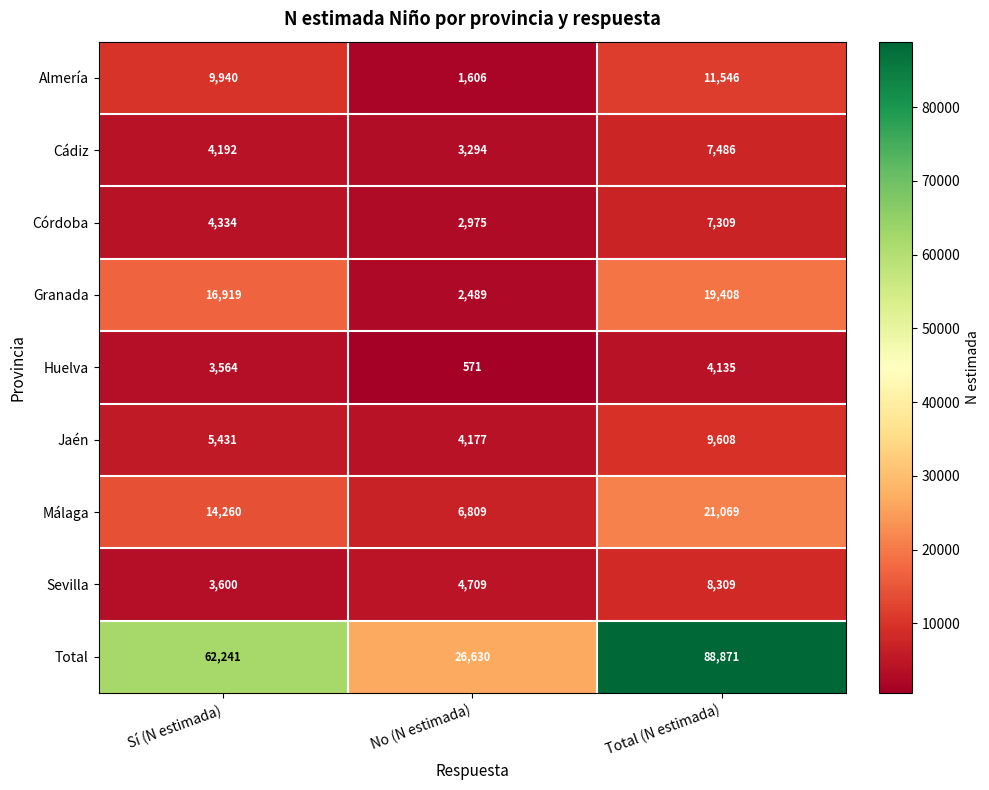

At which label is Total closest to 57750?

Sí (N estimada)